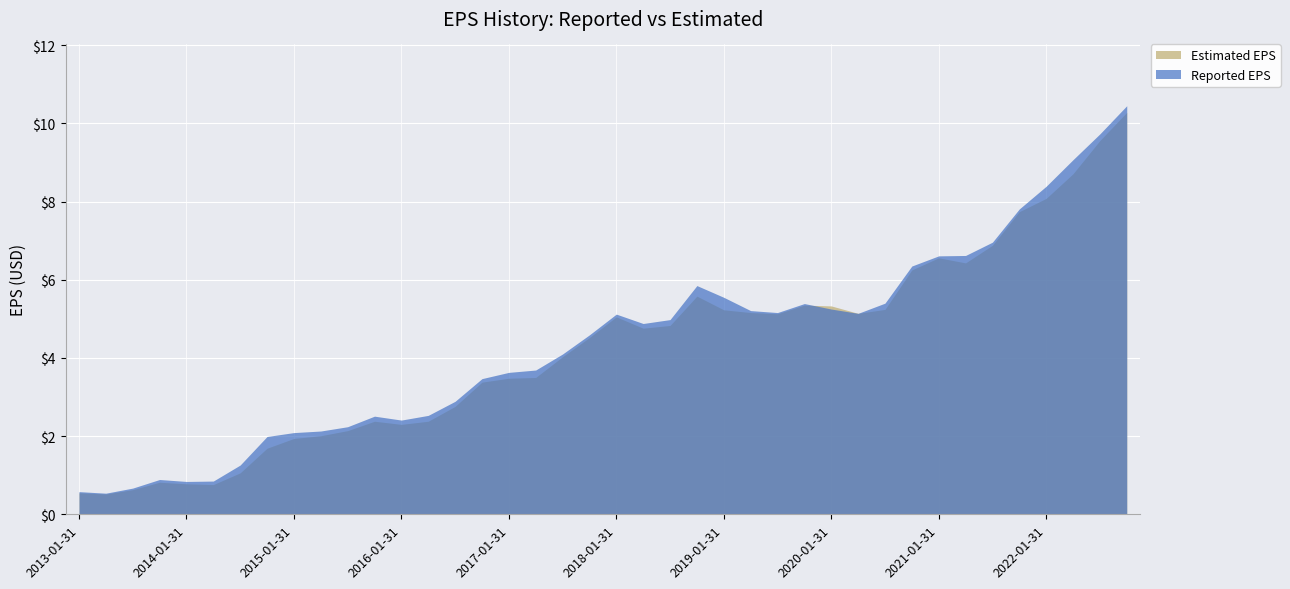

Reading right to left, what are all the values shown in this chart?

Reported EPS: 10.4	9.7	9.1	8.4	7.8	7.0	6.6	6.6	6.3	5.4	5.1	5.2	5.4	5.2	5.2	5.5	5.8	5.0	4.9	5.1	4.6	4.1	3.7	3.6	3.5	2.9	2.5	2.4	2.5	2.2	2.1	2.1	2.0	1.3	0.8	0.8	0.9	0.7	0.5	0.6
Estimated EPS: 10.3	9.6	8.7	8.1	7.7	6.9	6.4	6.6	6.2	5.2	5.1	5.3	5.3	5.1	5.2	5.2	5.6	4.8	4.8	5.0	4.5	4.0	3.5	3.5	3.4	2.8	2.4	2.3	2.4	2.1	2.0	1.9	1.7	1.1	0.8	0.8	0.8	0.6	0.5	0.6